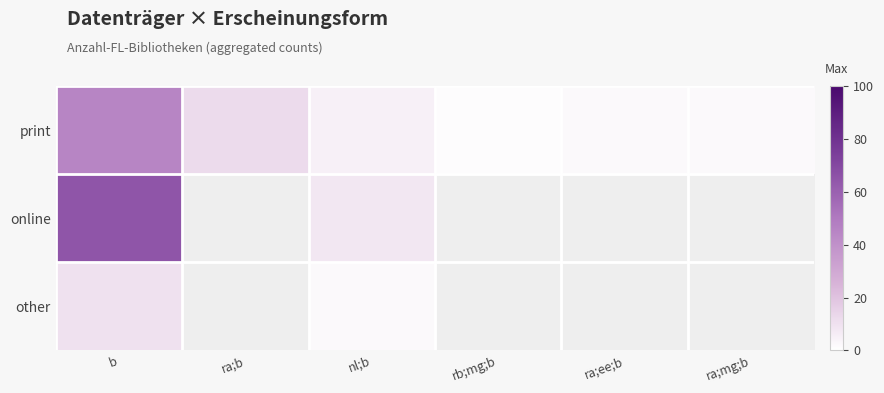

Rank the series by their maximum value, from lowest to highest.

other, print, online